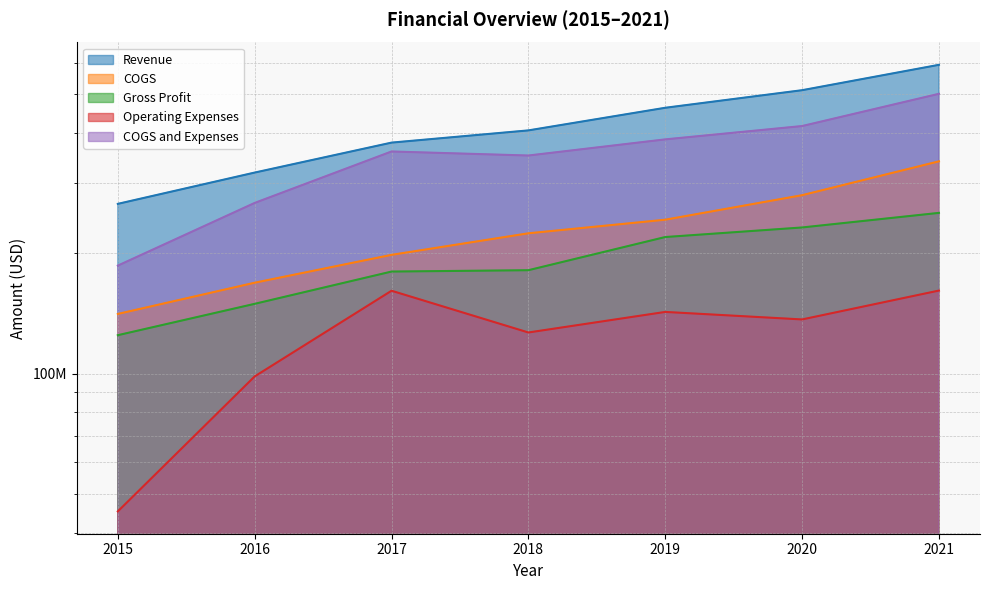

True or false: Gross Profit and Operating Expenses intersect in this chart.

False